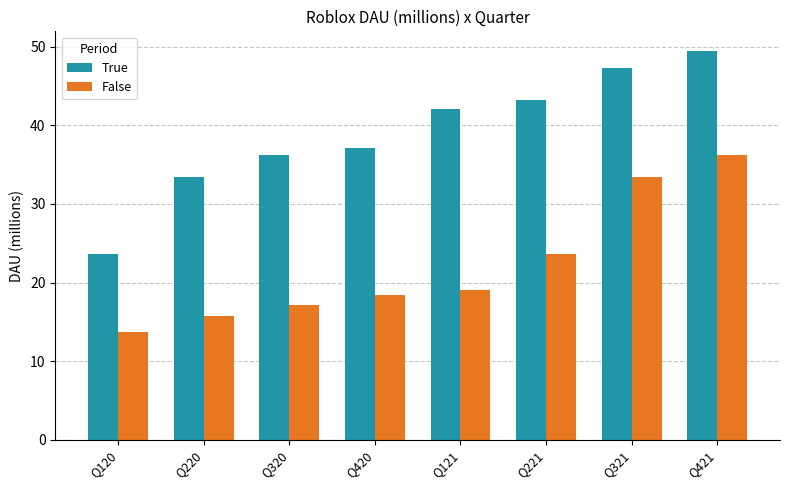

What is the difference between the maximum and minimum values in the False series?

22.5